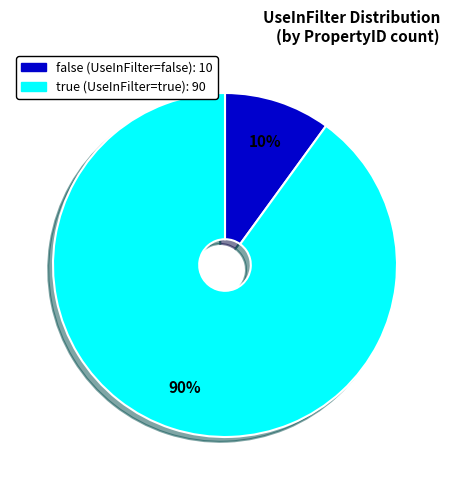

To the nearest percent, what is the difference between the true and false slice percentages?

80%